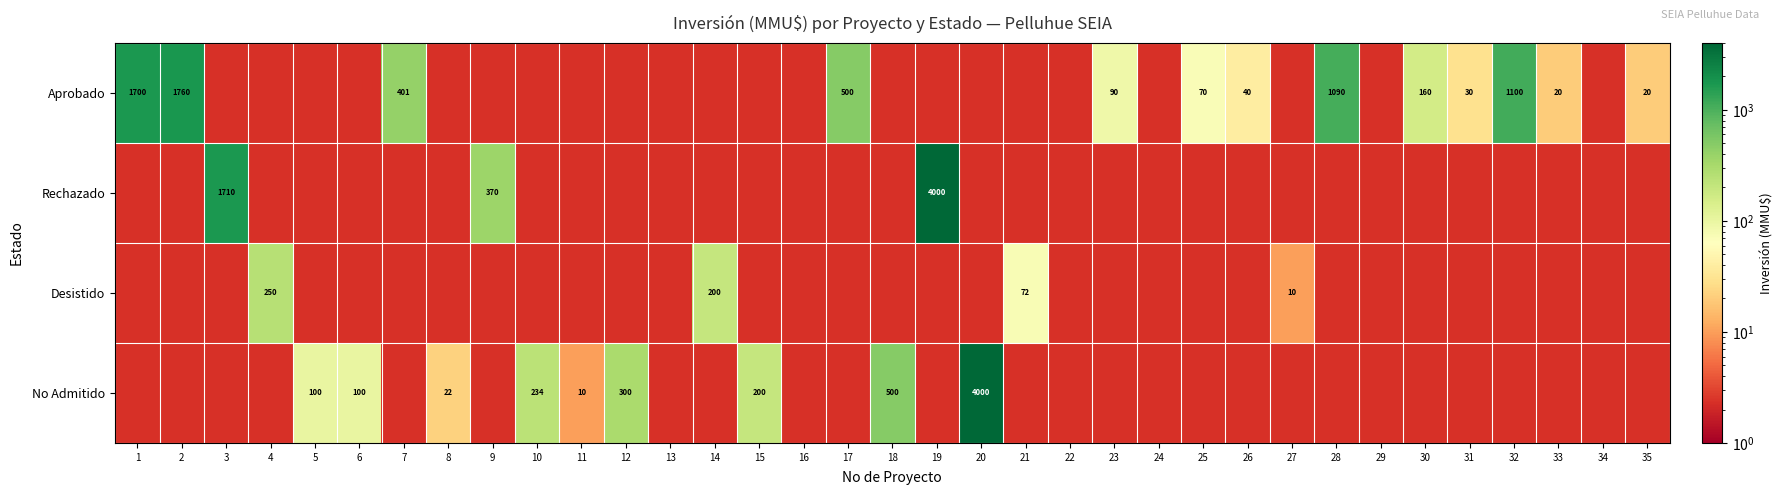

The Aprobado series shows 70 at 25. True or false?

True